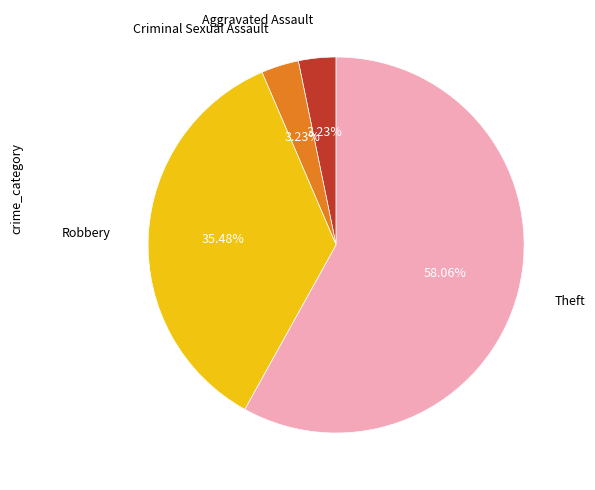

Does any single category account for the majority?

Yes